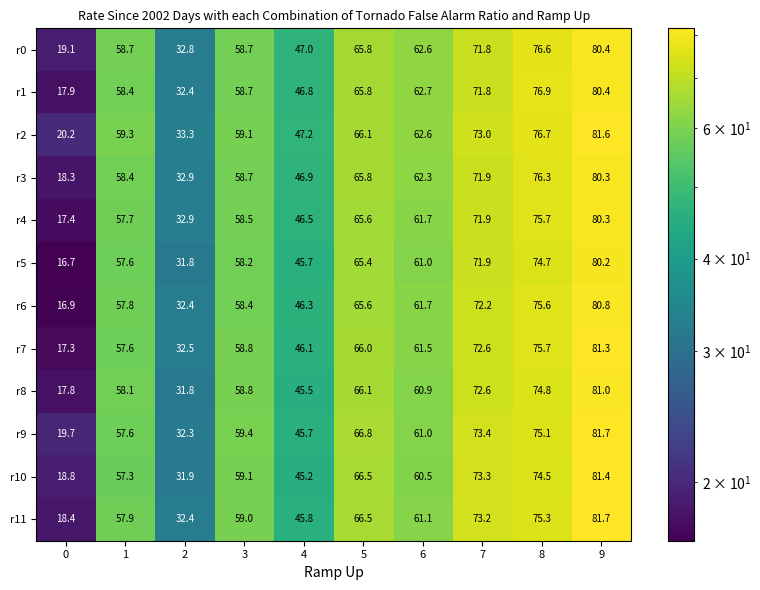

What is the difference between the maximum and minimum values in the r7 series?

64.0